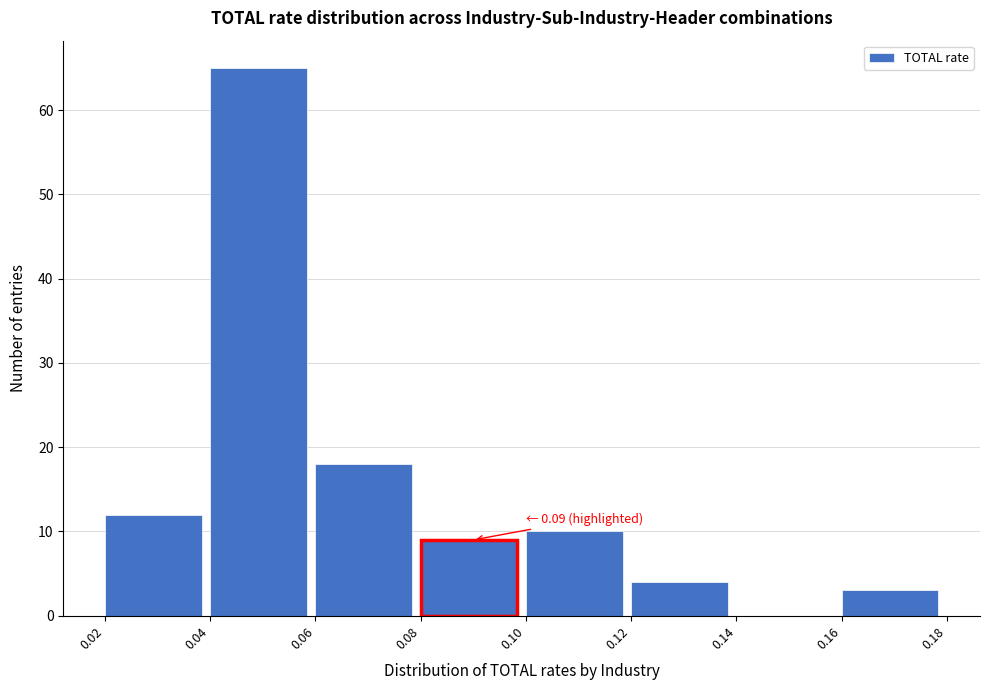

Over which range of the x-axis is the bar tallest?

0.04 to 0.06